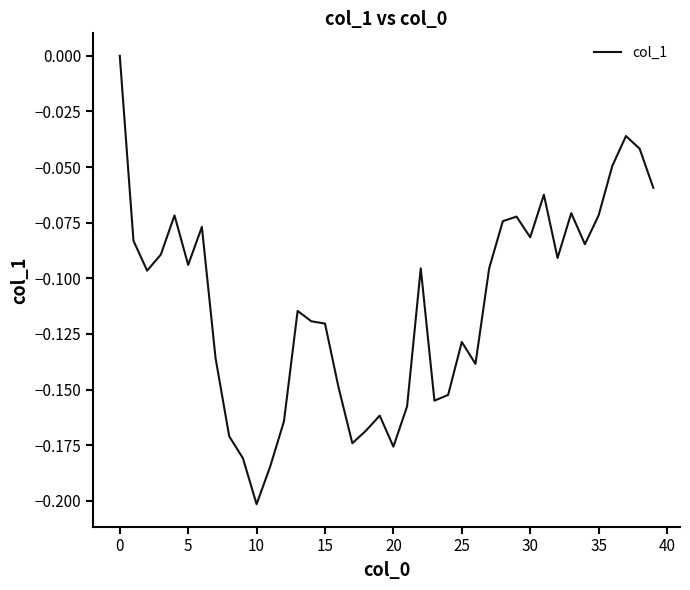

What is the label of the 19th point from the right?

21